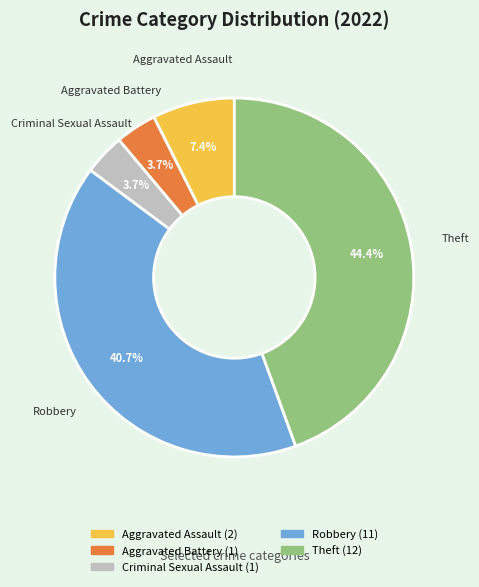

Is there a majority slice in this chart?

No